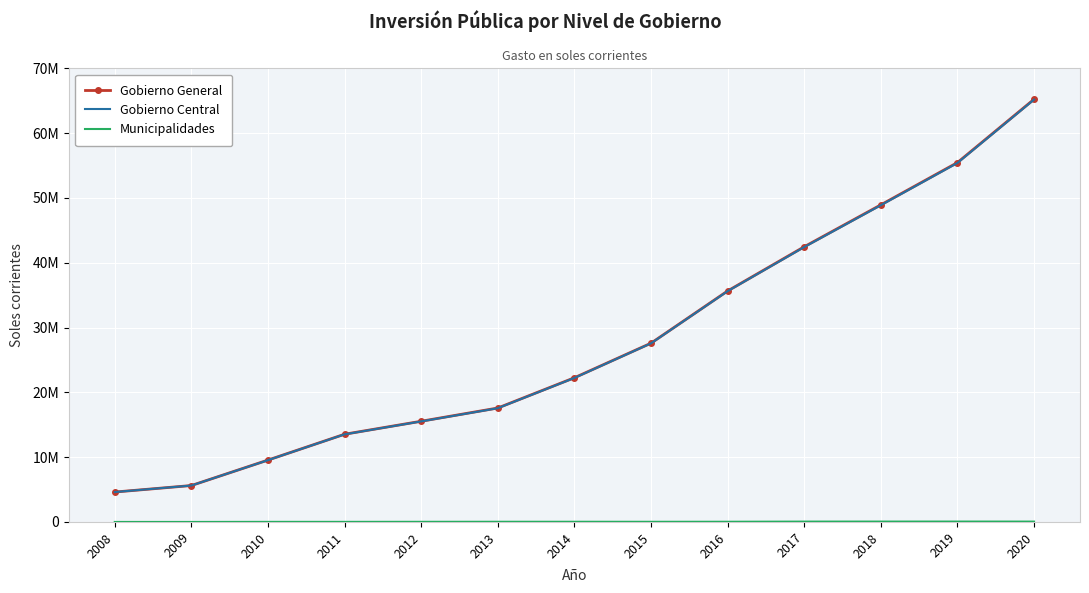

Reading left to right, what are all the values shown in this chart?

Gobierno General: 4614709	5620860	9548343	13534498	15539185	17582280	22251323	27584723	35640832	42464753	48927924	55452687	65222662
Gobierno Central: 4614497	5619223	9535014	13520205	15517618	17553695	22221911	27560190	35610201	42410915	48870460	55393169	65167462
Municipalidades: 212	1637	13328	14293	21567	28585	29412	24534	30631	53838	57464	59518	55200